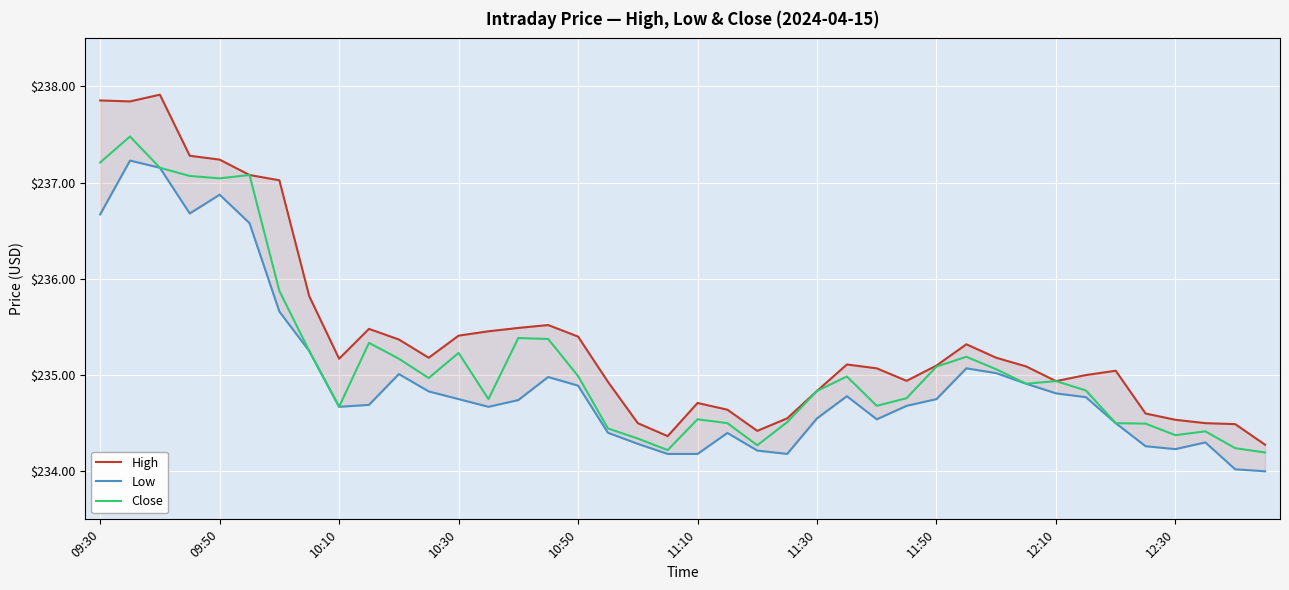

What is the highest value of the Close series?

237.5